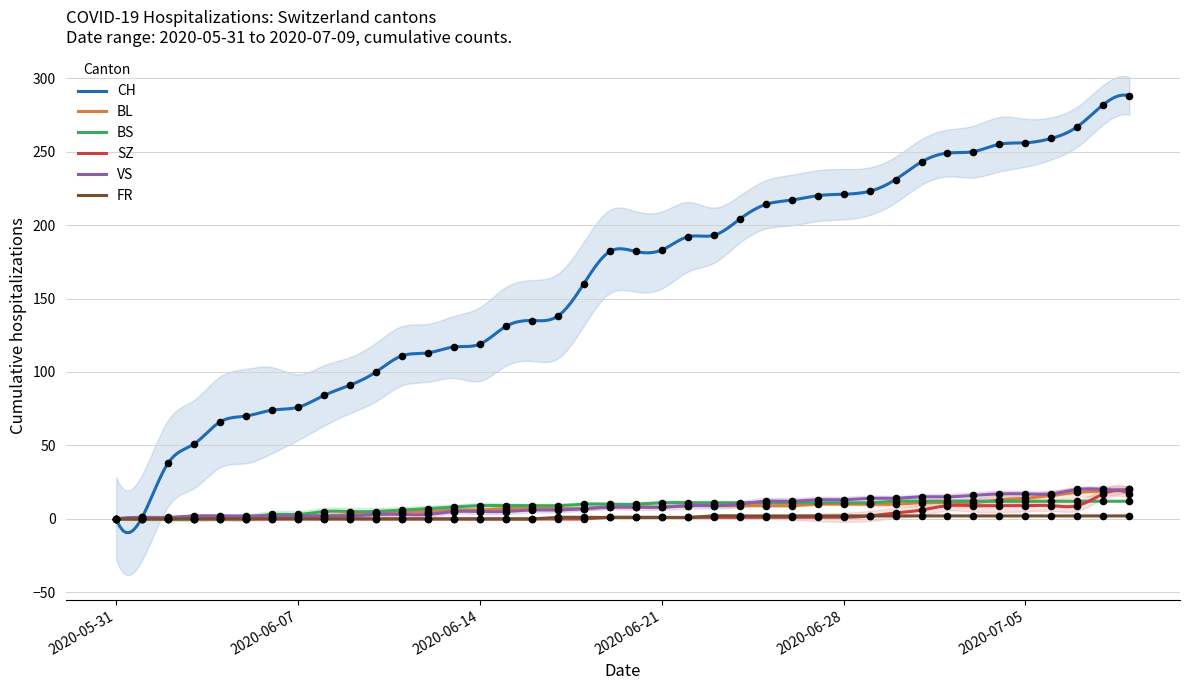

Which series has the largest total across all categories?

CH